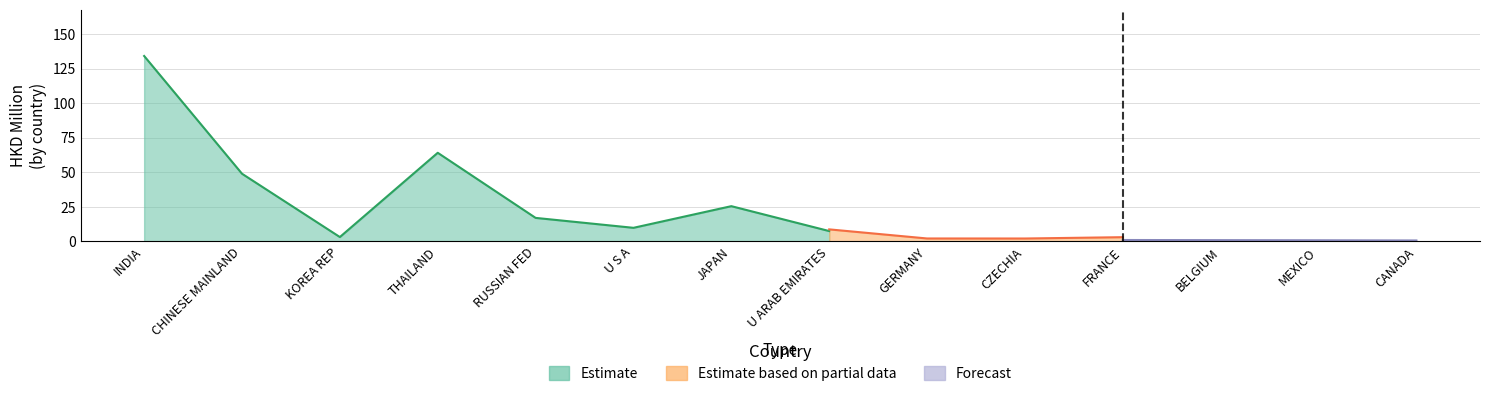

Which has a higher value, INDIA or KOREA REP?

INDIA